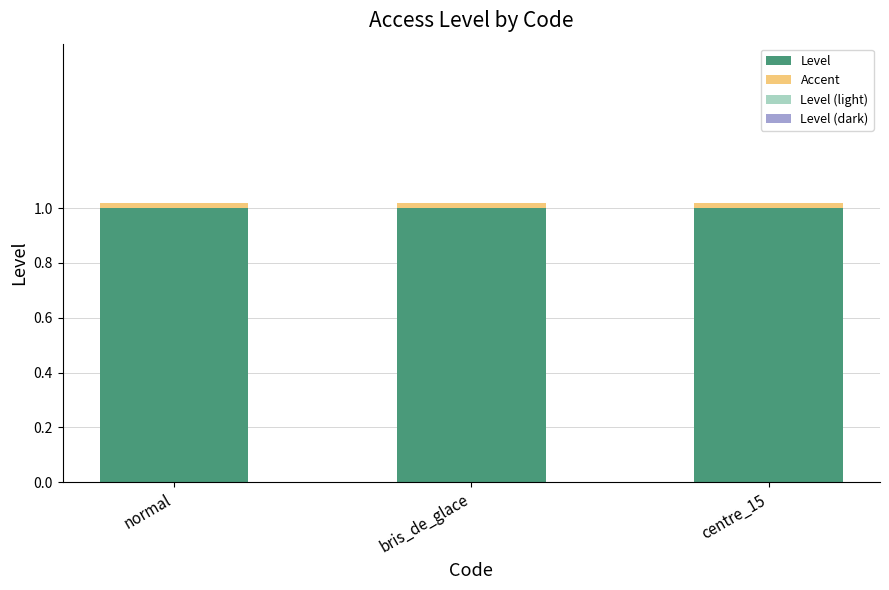

What is the label of the 2nd bar from the left?

bris_de_glace